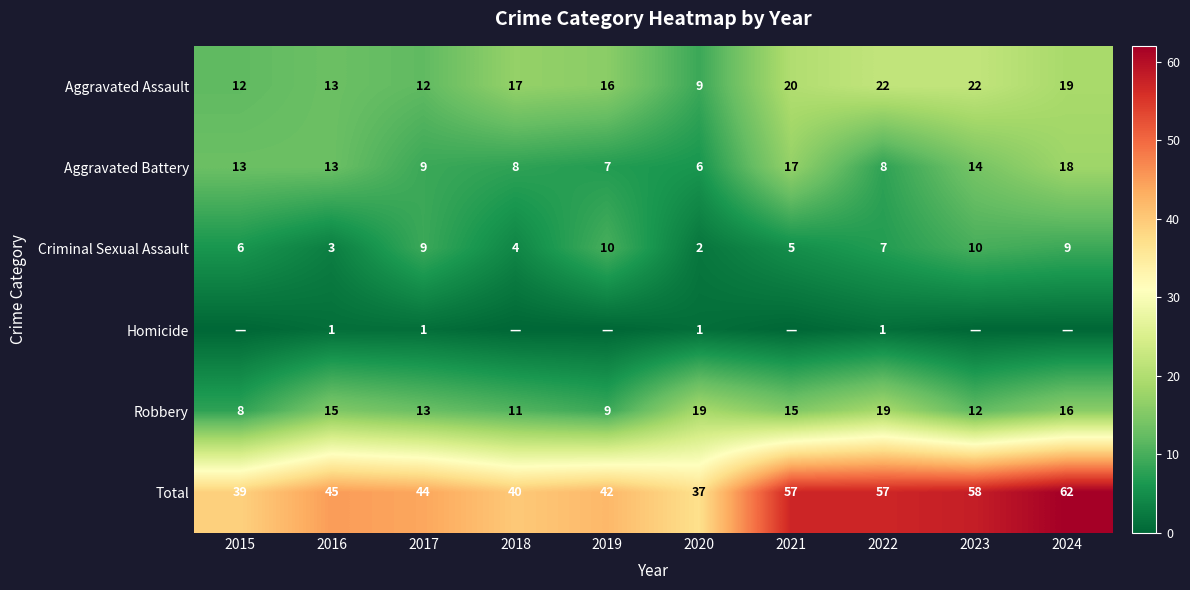

Is it true that Robbery equals 9 at 2019?

True